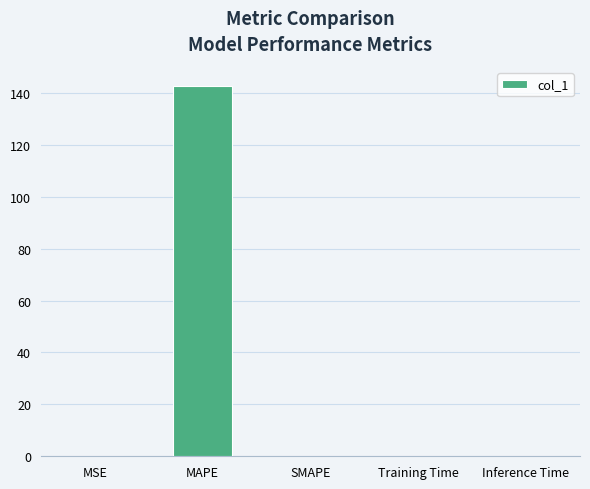

Between Inference Time and MAPE, which is larger?

MAPE